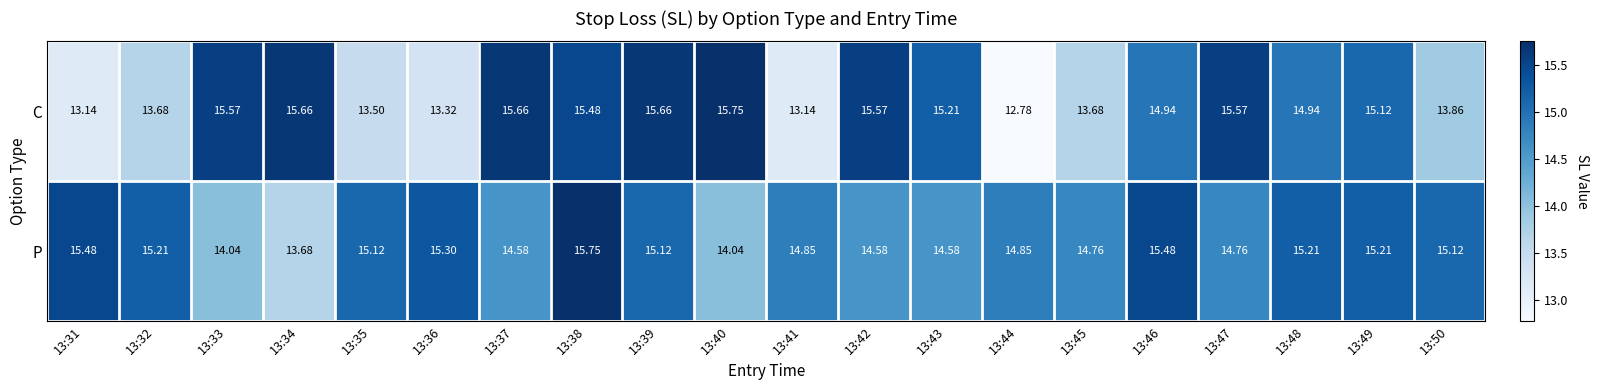

Which series has the largest total across all categories?

P